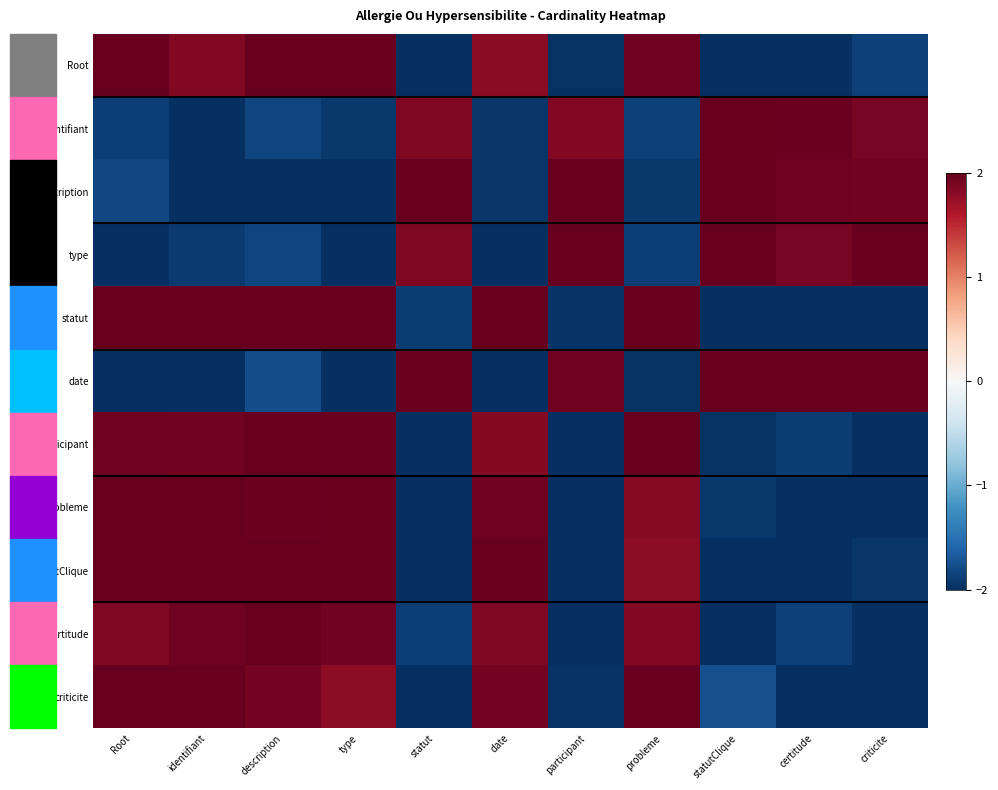

Which category has the lowest value across all series?

statut